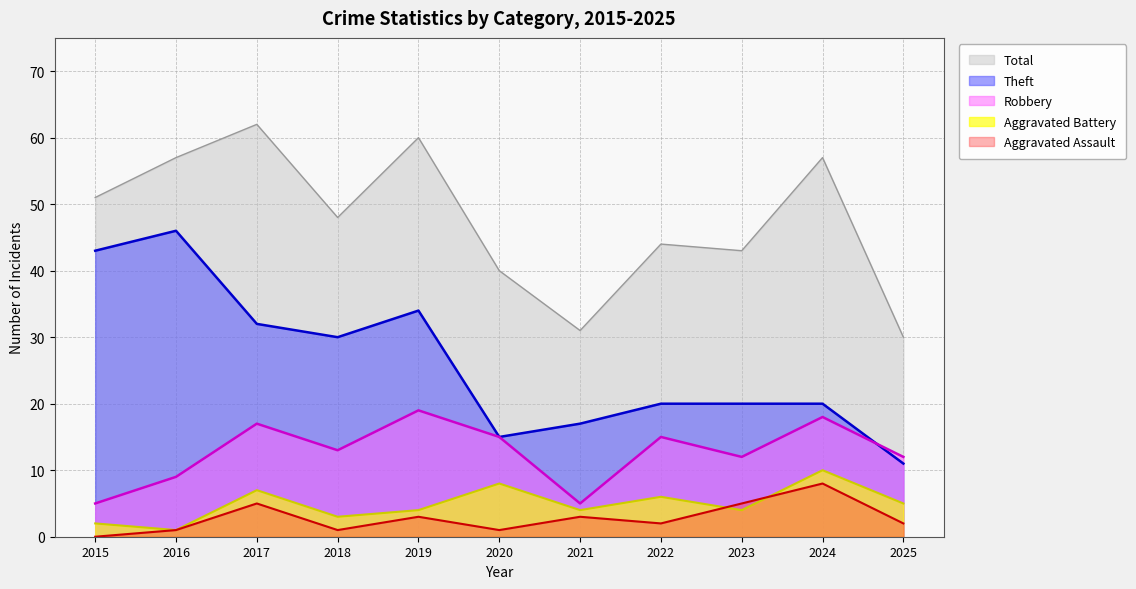

Which series changed the most between 2016 and 2017?

Theft